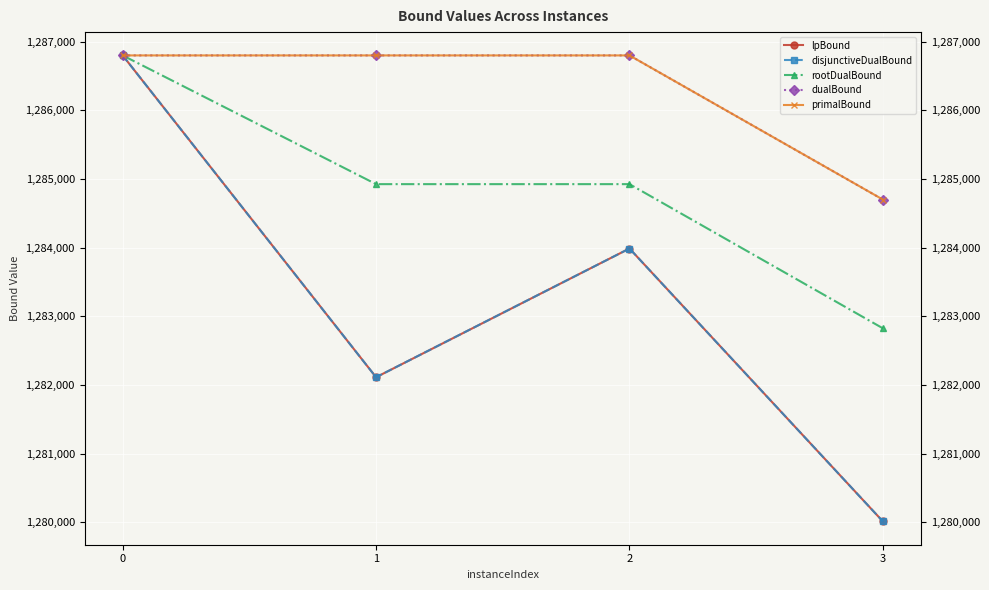

Which series has the largest total across all categories?

dualBound